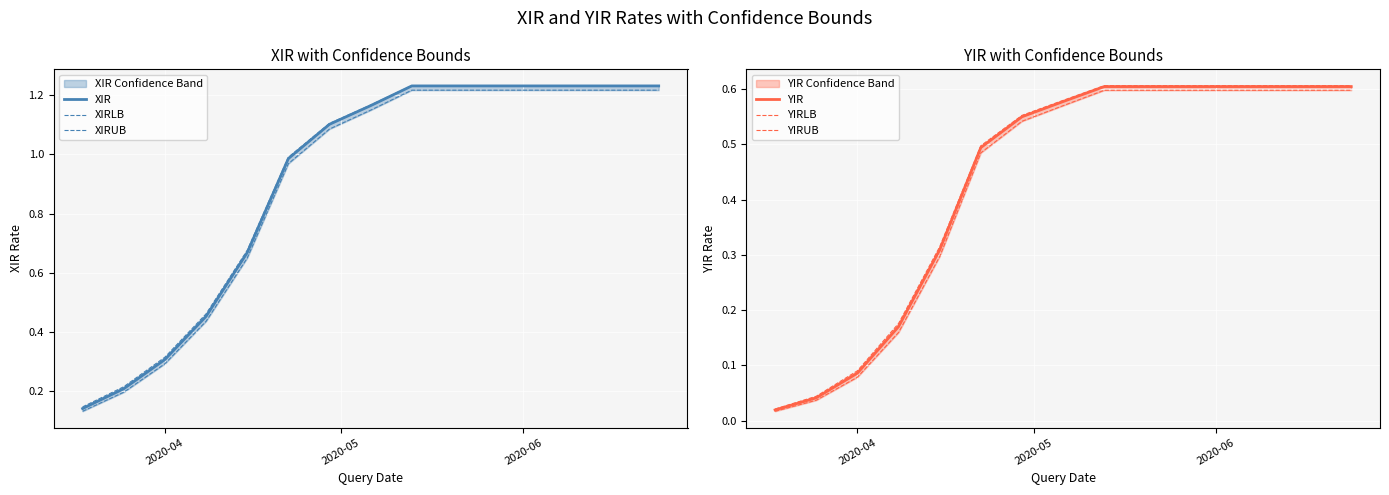

Which series has the largest total across all categories?

XIRUB